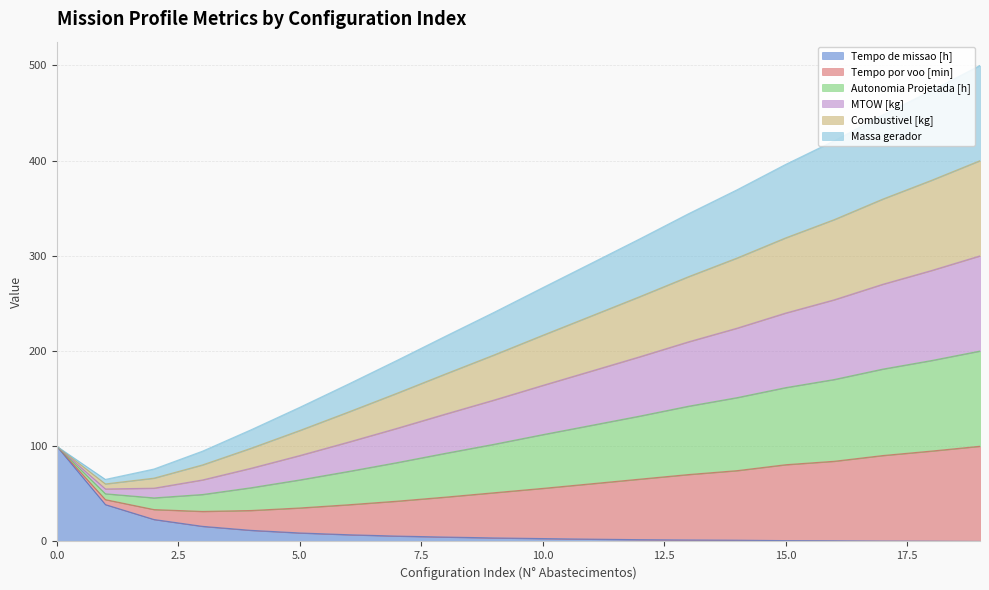

True or false: Autonomia Projetada [h] and Tempo por voo [min] cross at least once.

False